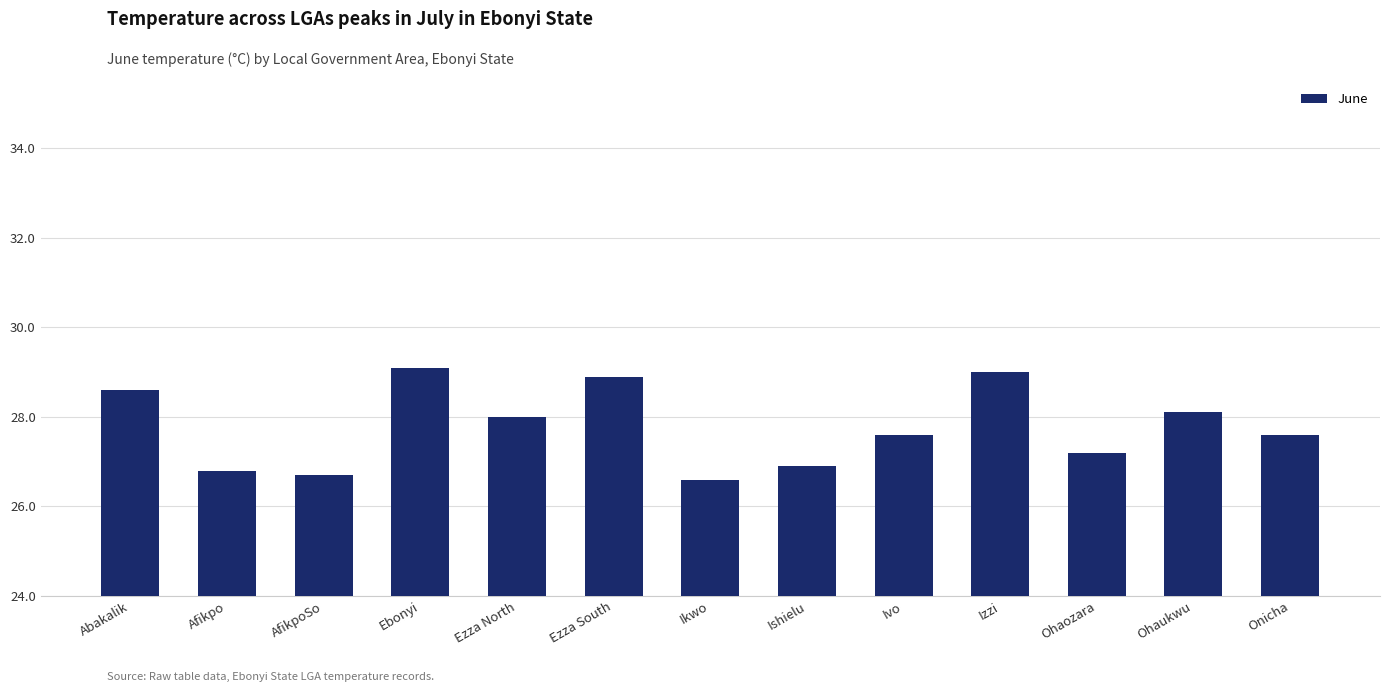

Count the number of data series in this chart.

1